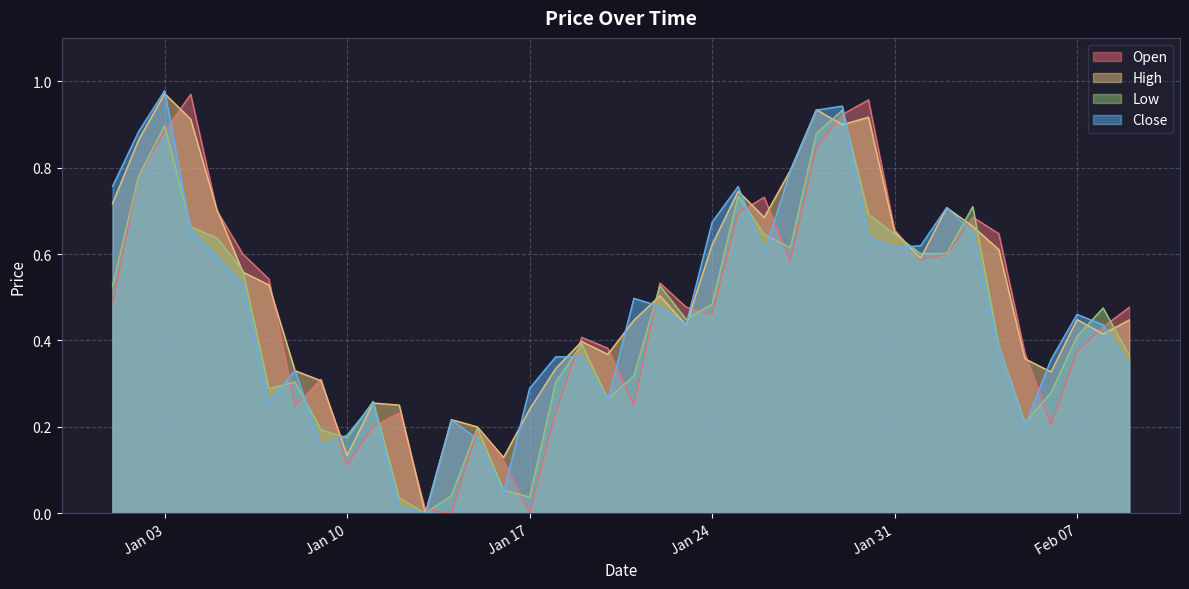

Is the value of Open at 2023-01-08 greater than the value of High at 2023-01-25?

No